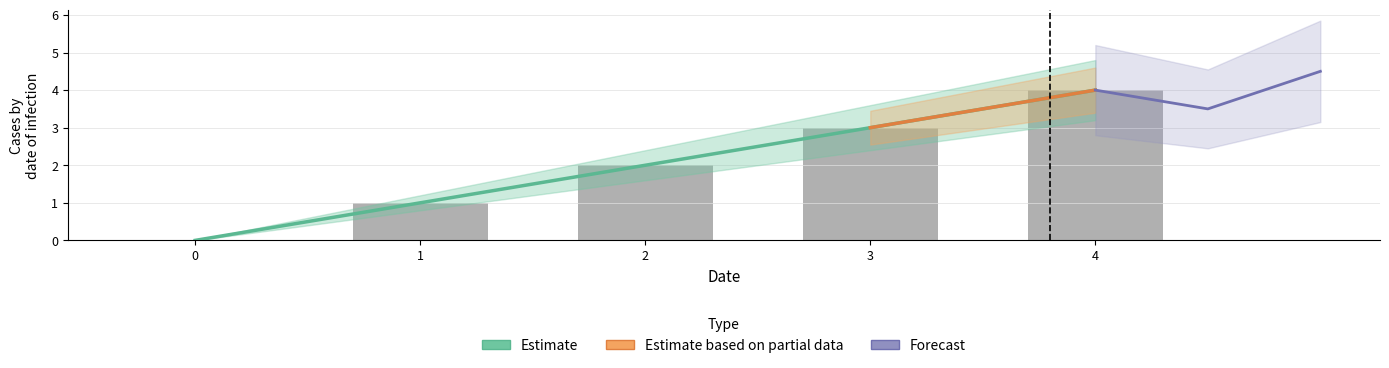

Reading left to right, what are all the values shown in this chart?

0	1	2	3	4